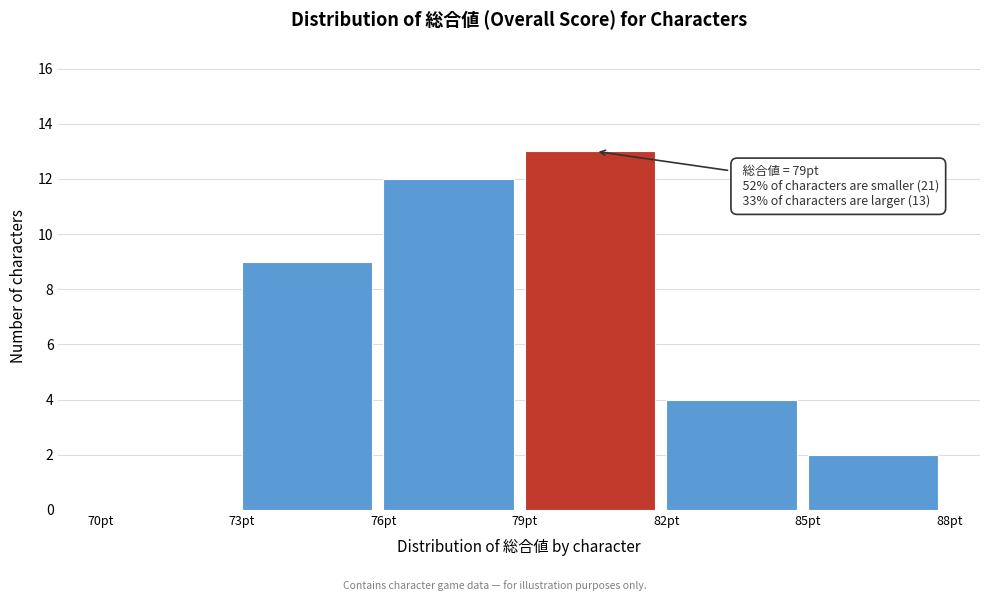

Which range on the x-axis has the tallest bar?

79 to 82